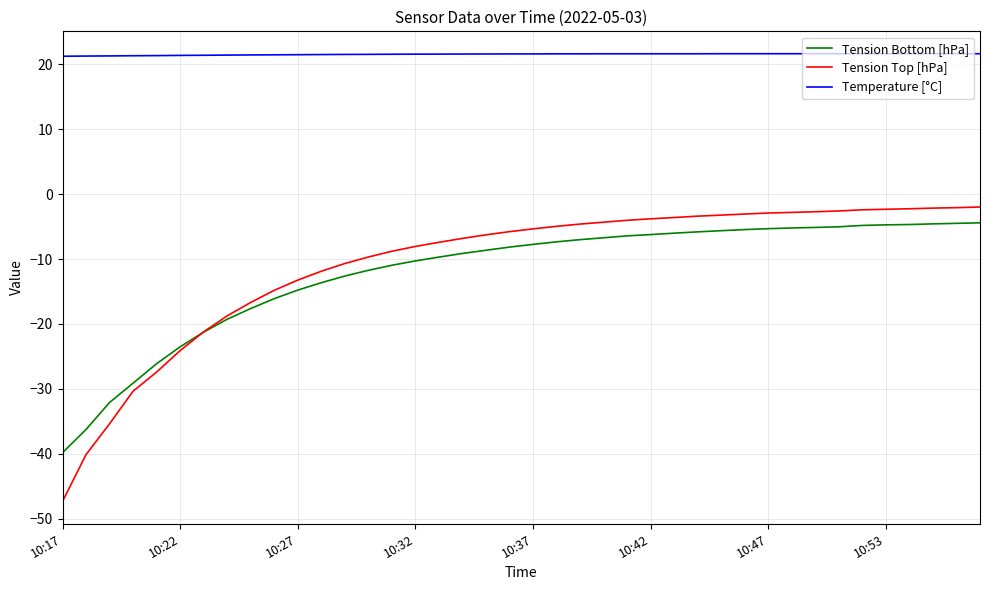

Which series has the largest total across all categories?

Temperature [°C]